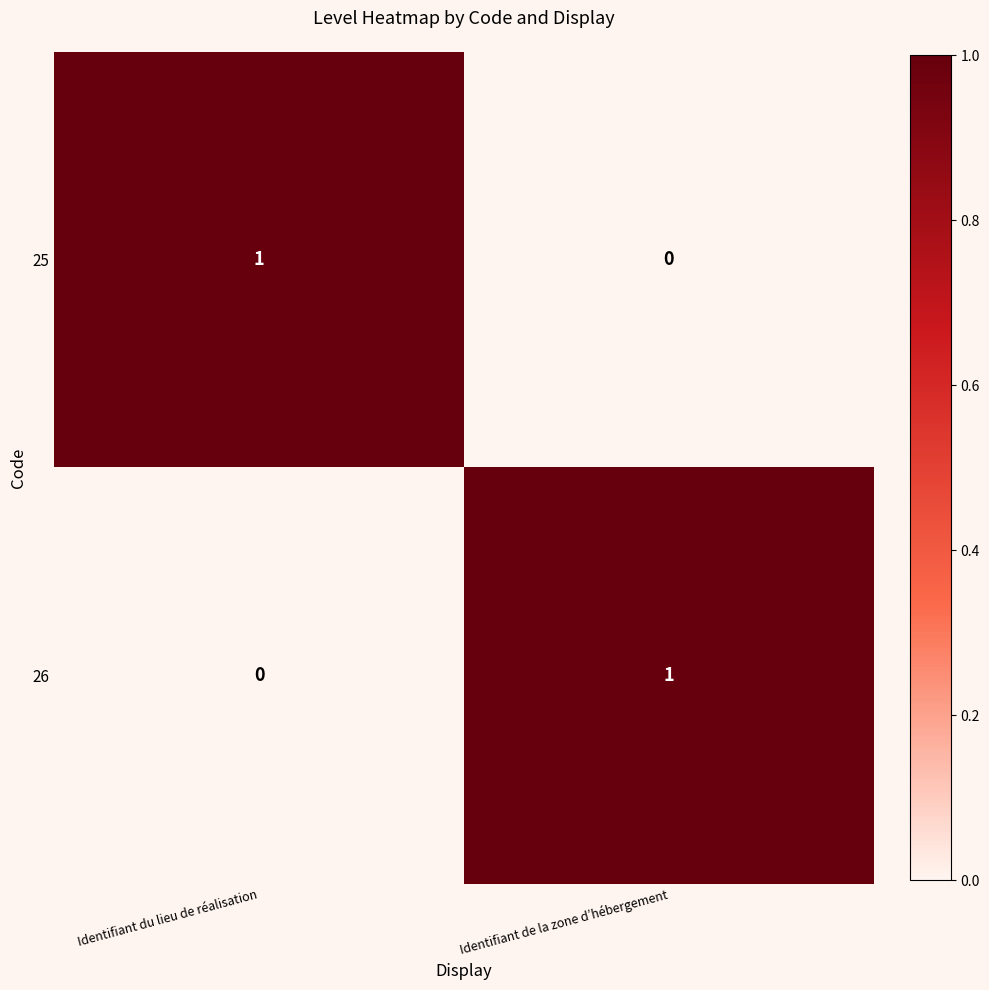

Where is 26 nearest to the value 0?

Identifiant du lieu de réalisation